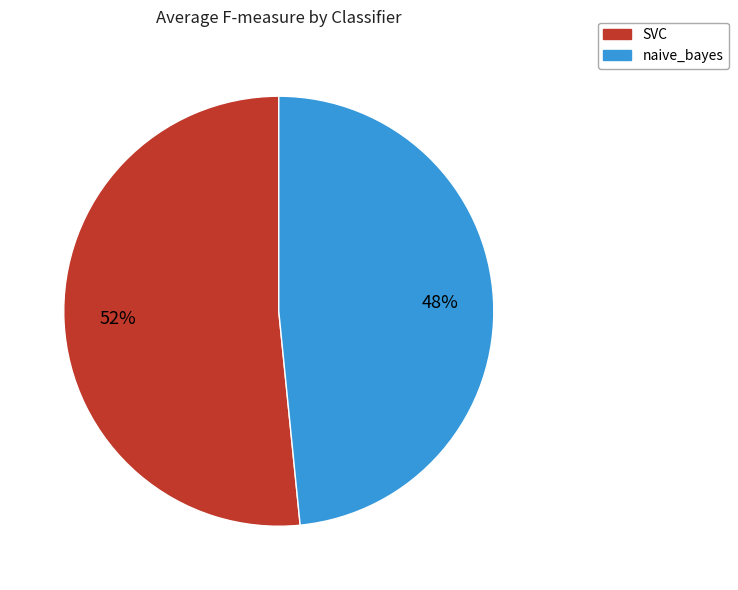

Is there a majority slice in this chart?

Yes